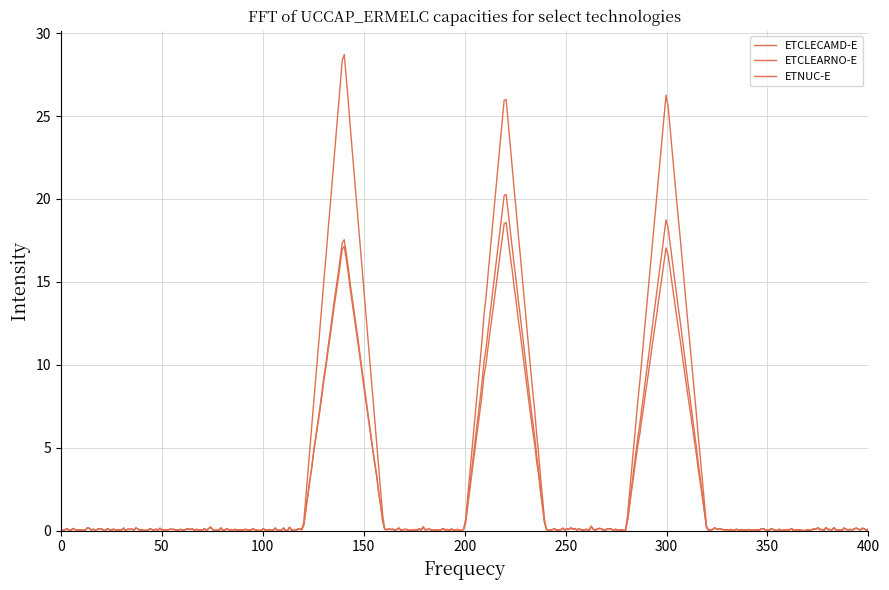

Does the chart have visible grid lines?

Yes